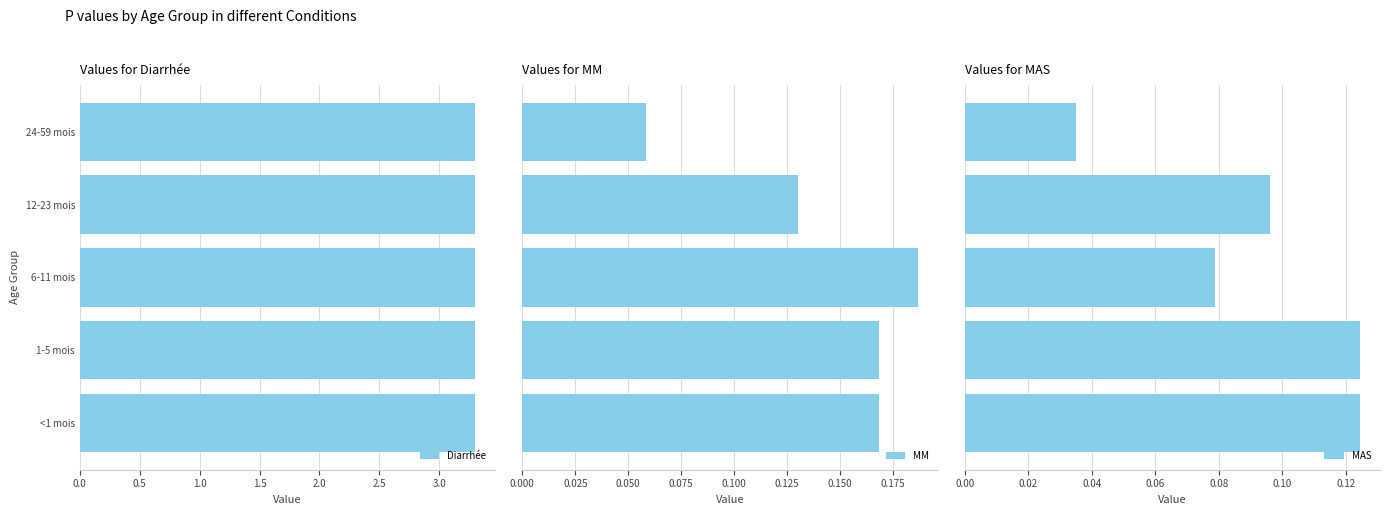

Count the MAS values in the range 0 to 1.

5